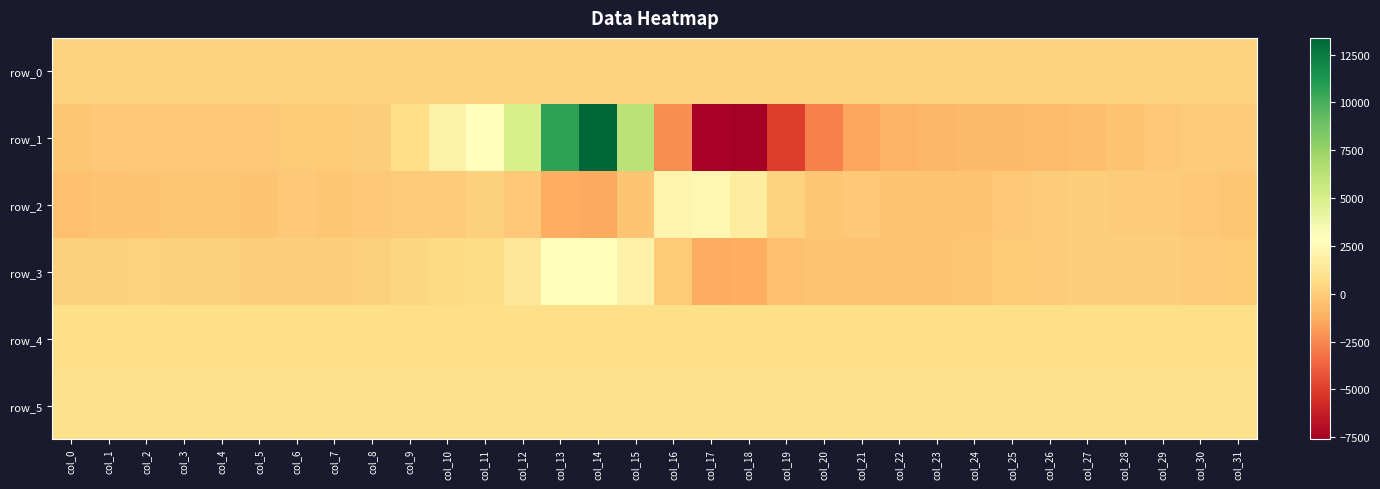

How many negative values does the row_1 series have?

24